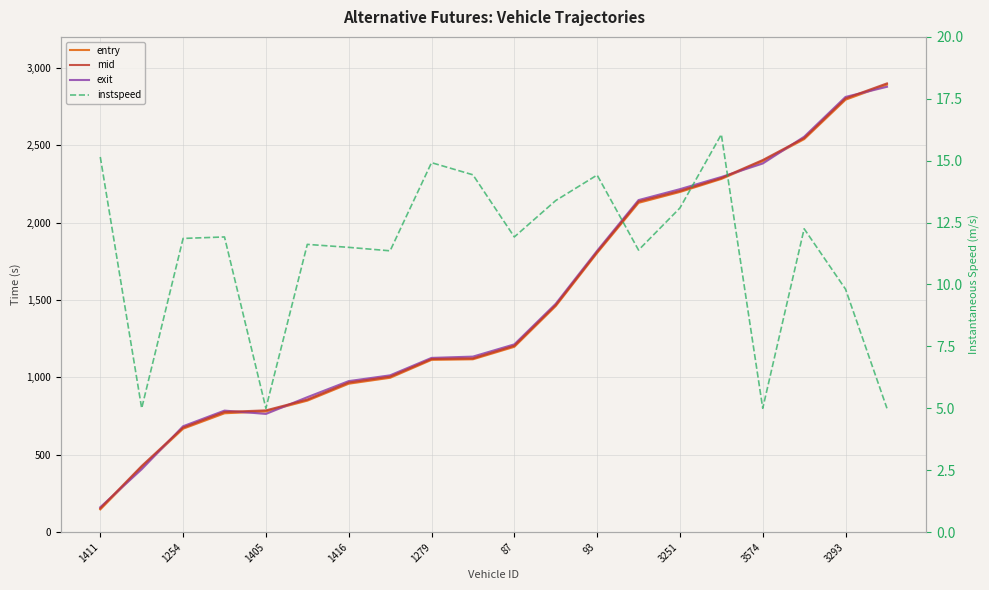

True or false: exit has more than 0 interior local peaks.

True